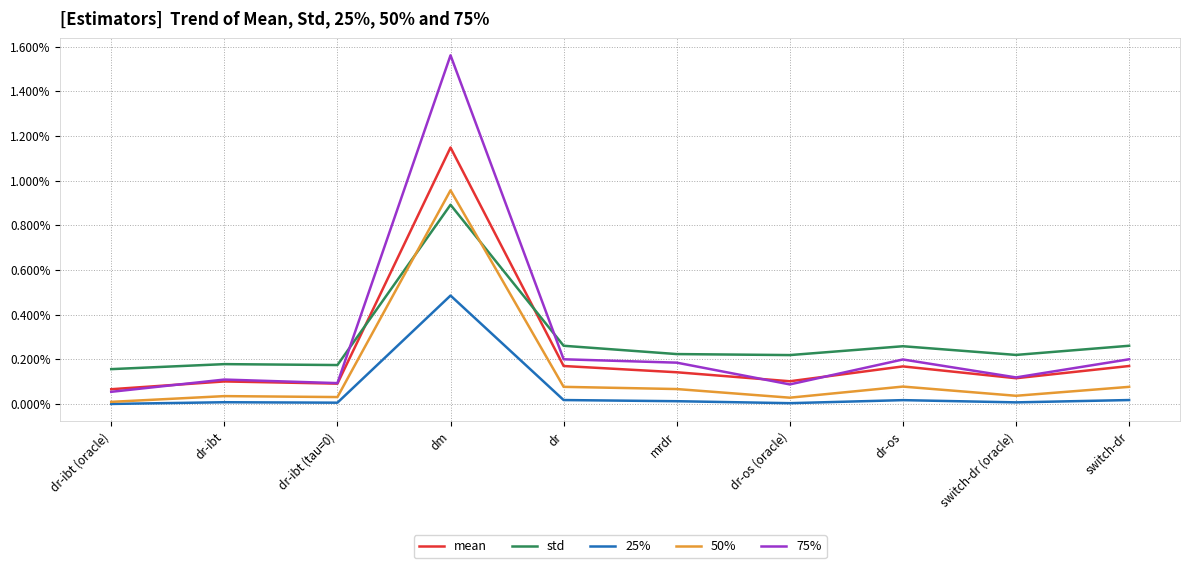

Which series has the largest total across all categories?

std